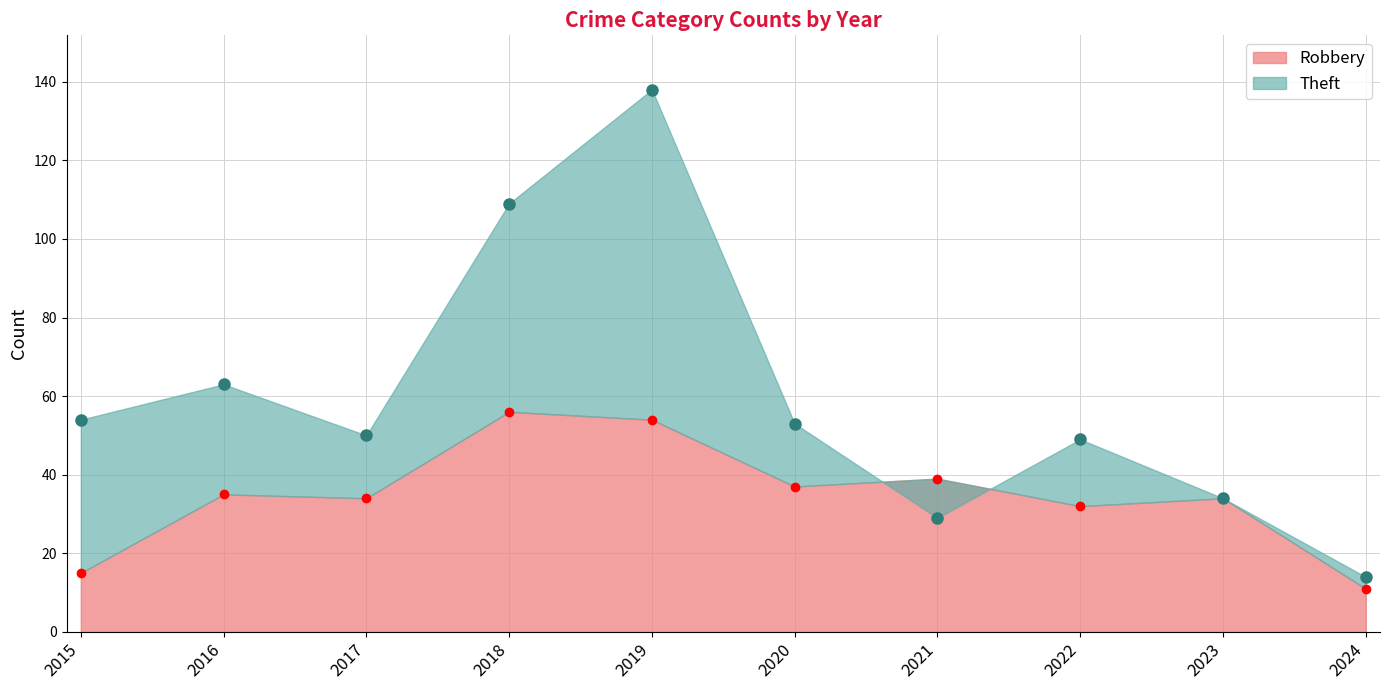

Which label corresponds to the largest value in the chart?

2019